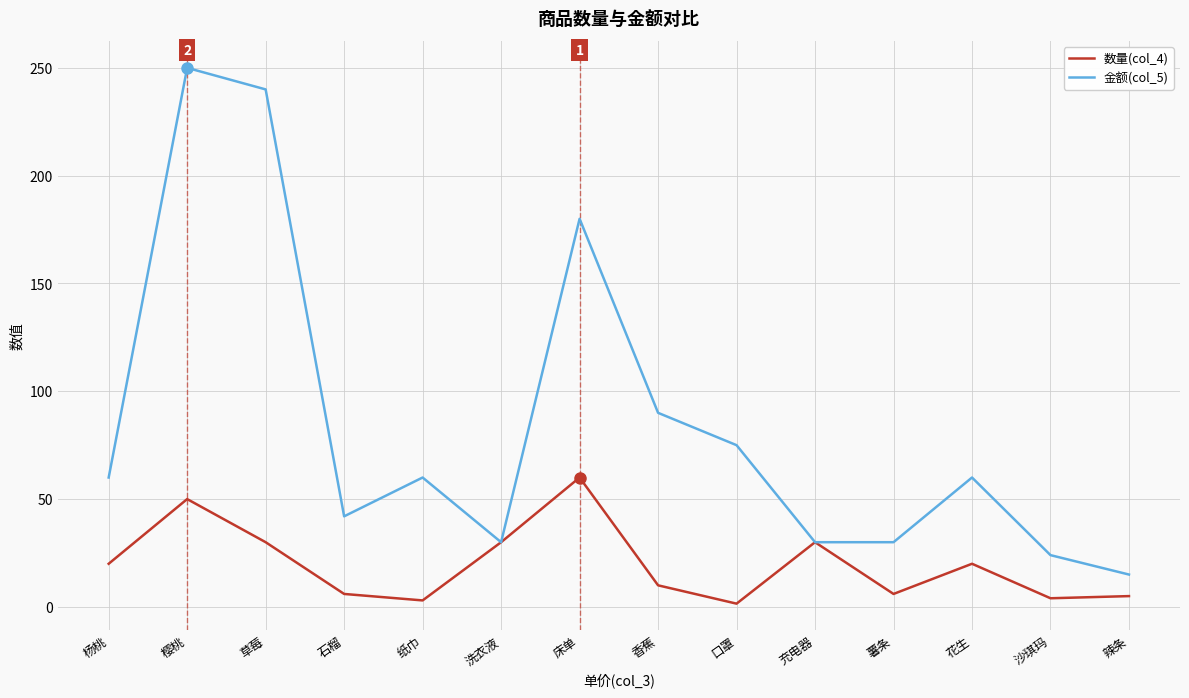

Which series has the largest range (max minus min)?

金额(col_5)